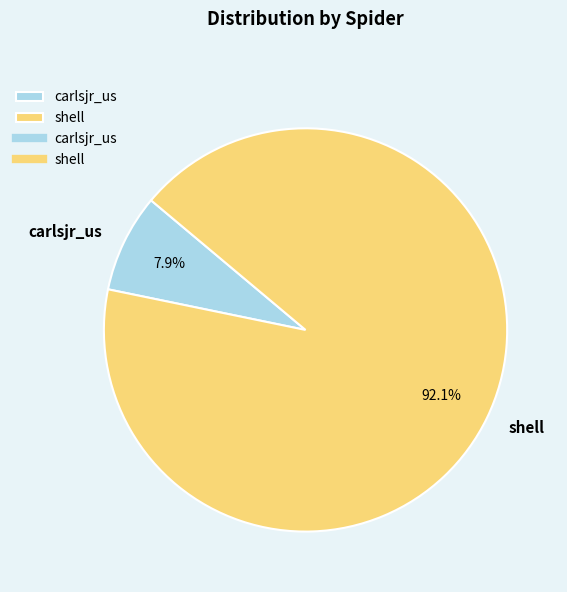

To the nearest percent, what is the difference between the carlsjr_us and shell slice percentages?

84%